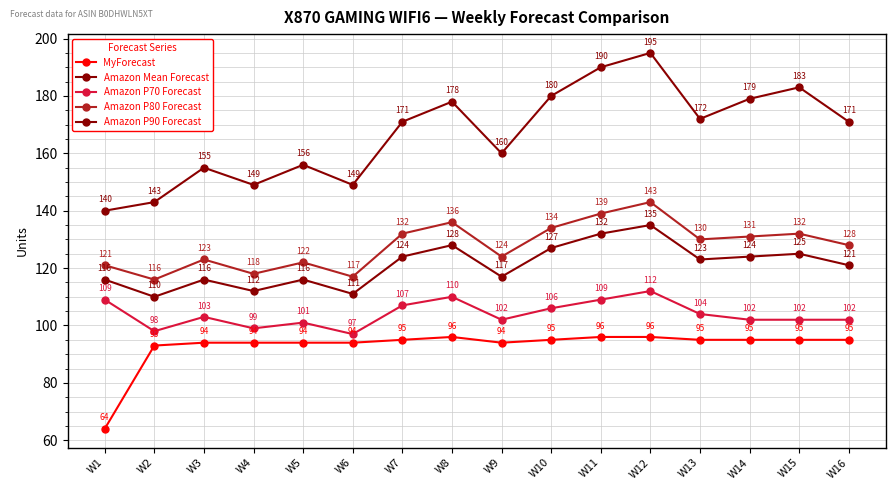

Reading right to left, list all the values displayed in this chart.

MyForecast: W16=95	W15=95	W14=95	W13=95	W12=96	W11=96	W10=95	W9=94	W8=96	W7=95	W6=94	W5=94	W4=94	W3=94	W2=93	W1=64
Amazon Mean Forecast: W16=121	W15=125	W14=124	W13=123	W12=135	W11=132	W10=127	W9=117	W8=128	W7=124	W6=111	W5=116	W4=112	W3=116	W2=110	W1=116
Amazon P70 Forecast: W16=102	W15=102	W14=102	W13=104	W12=112	W11=109	W10=106	W9=102	W8=110	W7=107	W6=97	W5=101	W4=99	W3=103	W2=98	W1=109
Amazon P80 Forecast: W16=128	W15=132	W14=131	W13=130	W12=143	W11=139	W10=134	W9=124	W8=136	W7=132	W6=117	W5=122	W4=118	W3=123	W2=116	W1=121
Amazon P90 Forecast: W16=171	W15=183	W14=179	W13=172	W12=195	W11=190	W10=180	W9=160	W8=178	W7=171	W6=149	W5=156	W4=149	W3=155	W2=143	W1=140